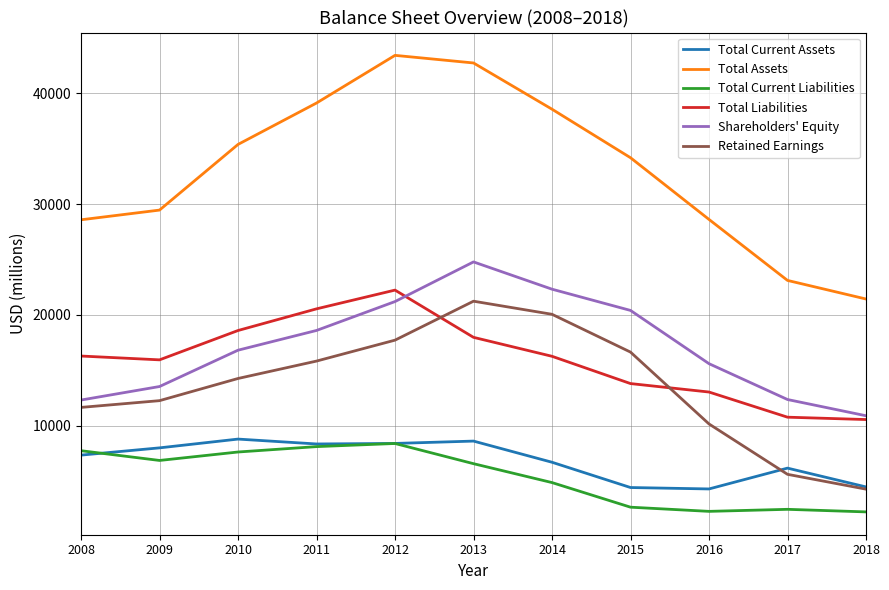

In Retained Earnings, how many points are higher than both neighbors (excluding endpoints)?

1